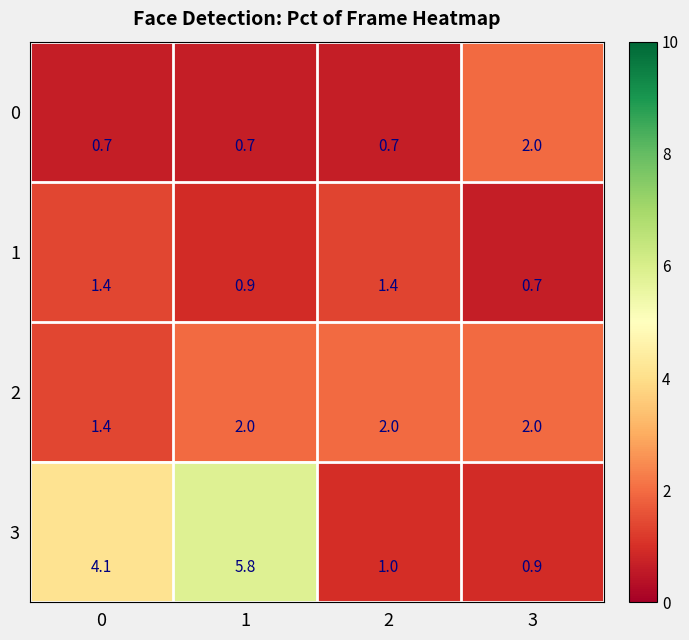

The 2 series shows 2.0 at 3. True or false?

True